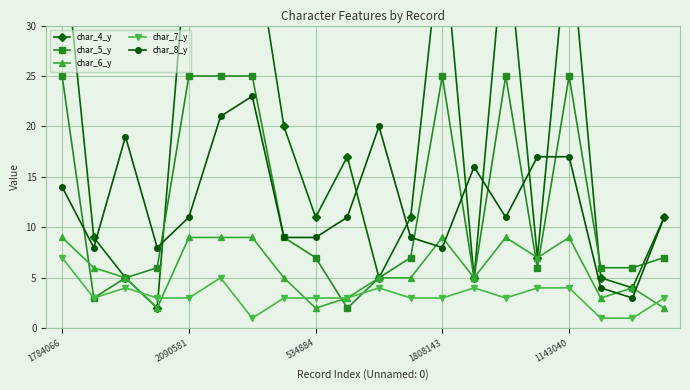

Which category has the lowest value in the char_5_y series?

9